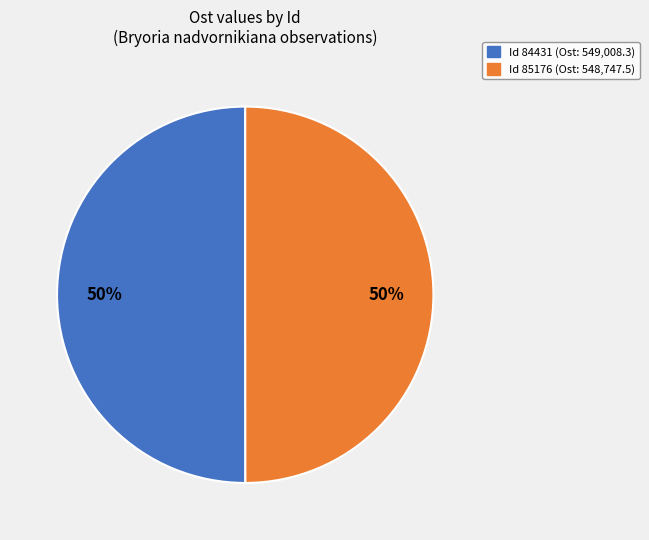

How many segments does this pie chart have?

2